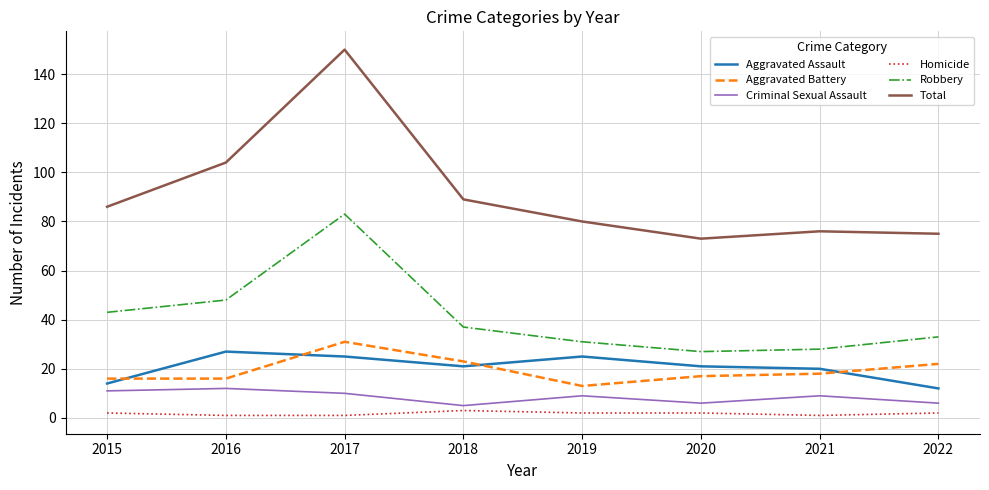

Reading left to right, extract all data points from this chart.

Aggravated Assault: 14	27	25	21	25	21	20	12
Aggravated Battery: 16	16	31	23	13	17	18	22
Criminal Sexual Assault: 11	12	10	5	9	6	9	6
Homicide: 2	1	1	3	2	2	1	2
Robbery: 43	48	83	37	31	27	28	33
Total: 86	104	150	89	80	73	76	75